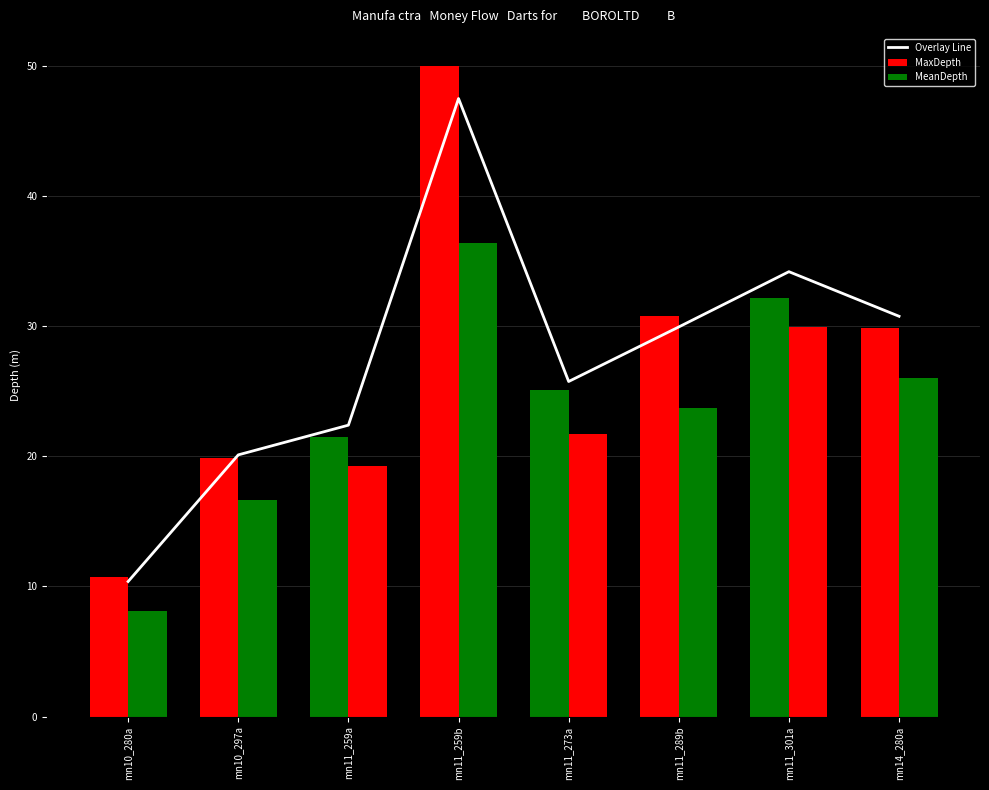

What is the sum of the MeanDepth values at mn14_280a and mn11_259a?

45.3